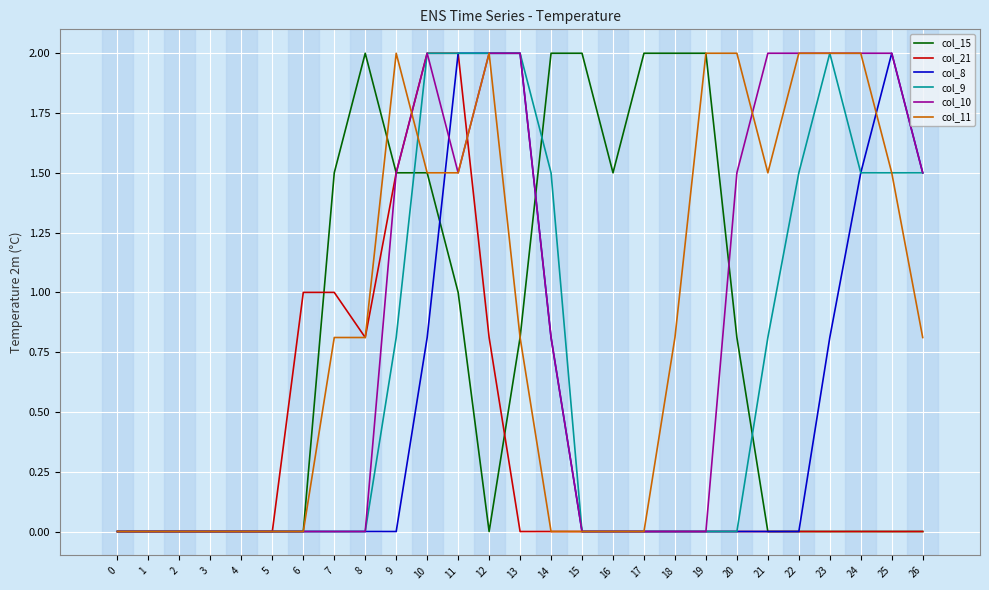

Is this an area chart (filled region under the line)?

No